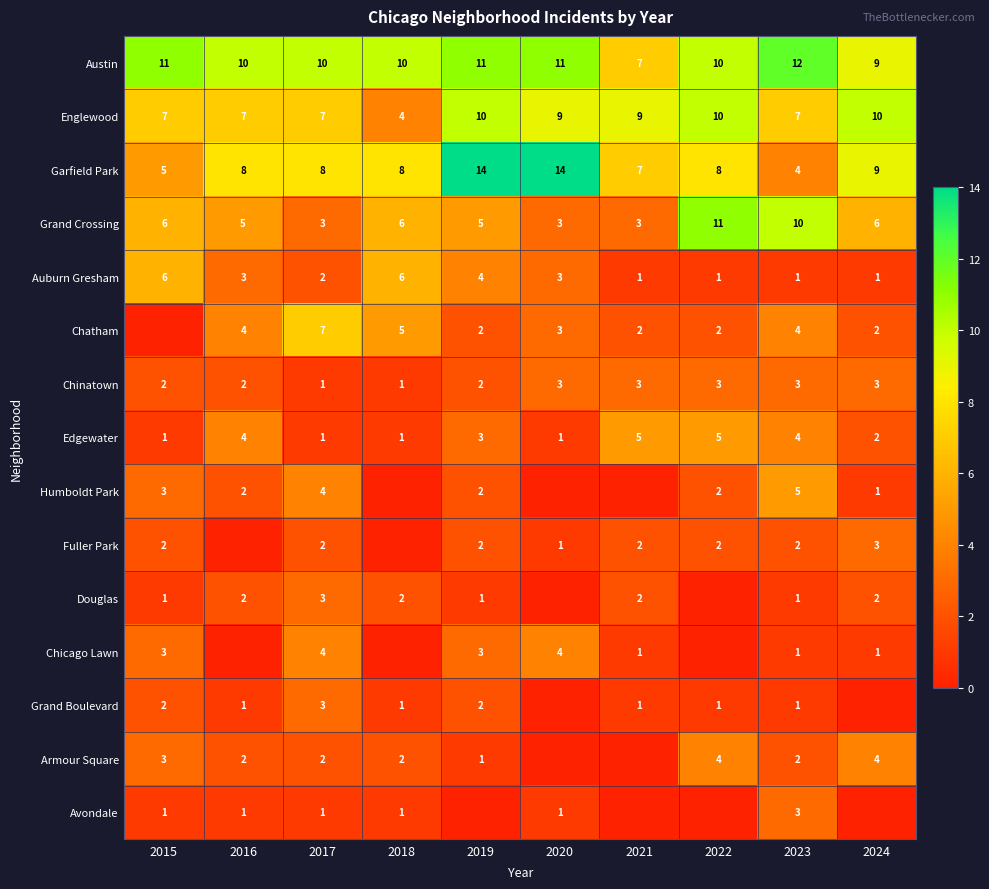

Which label corresponds to the smallest value in the chart?

2015